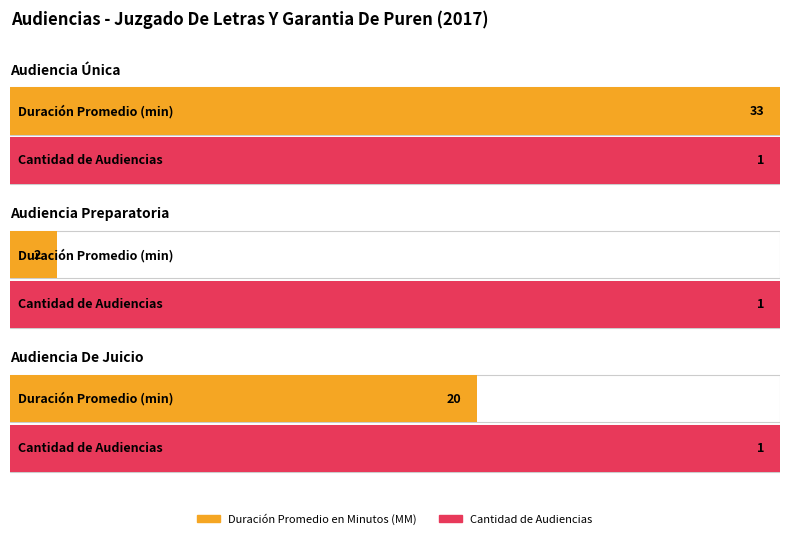

True or false: Cantidad de Audiencias has a value of 0 at Audiencia Preparatoria.

False